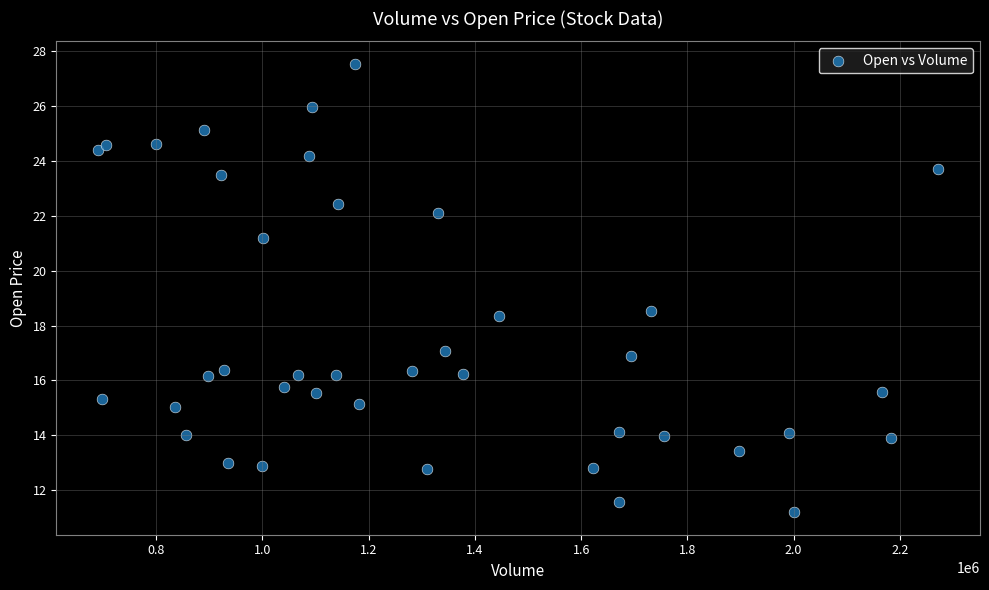

What Y value in the scatter plot is closest to 19?

18.5